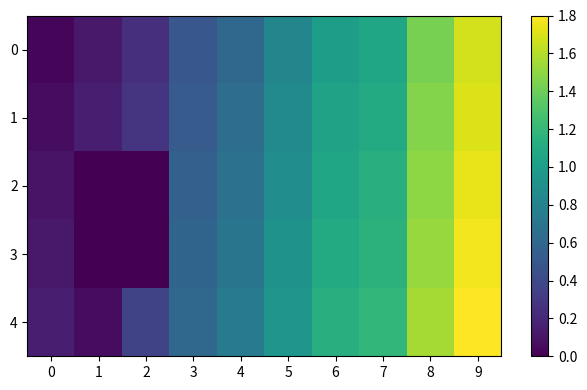

Which series changed the most between 3 and 5?

1